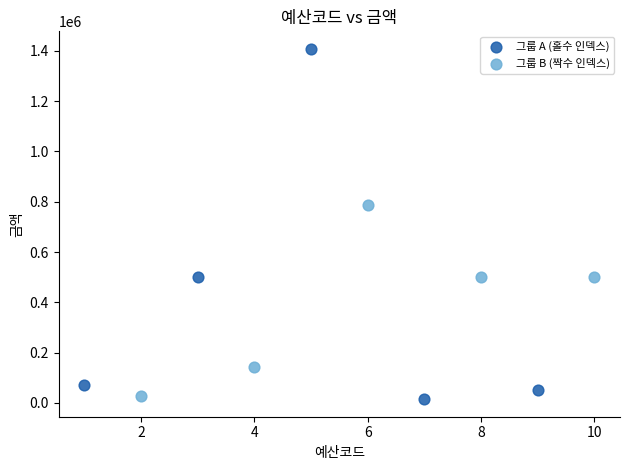

Which series reaches the maximum Y coordinate?

그룹 A (홀수 인덱스)